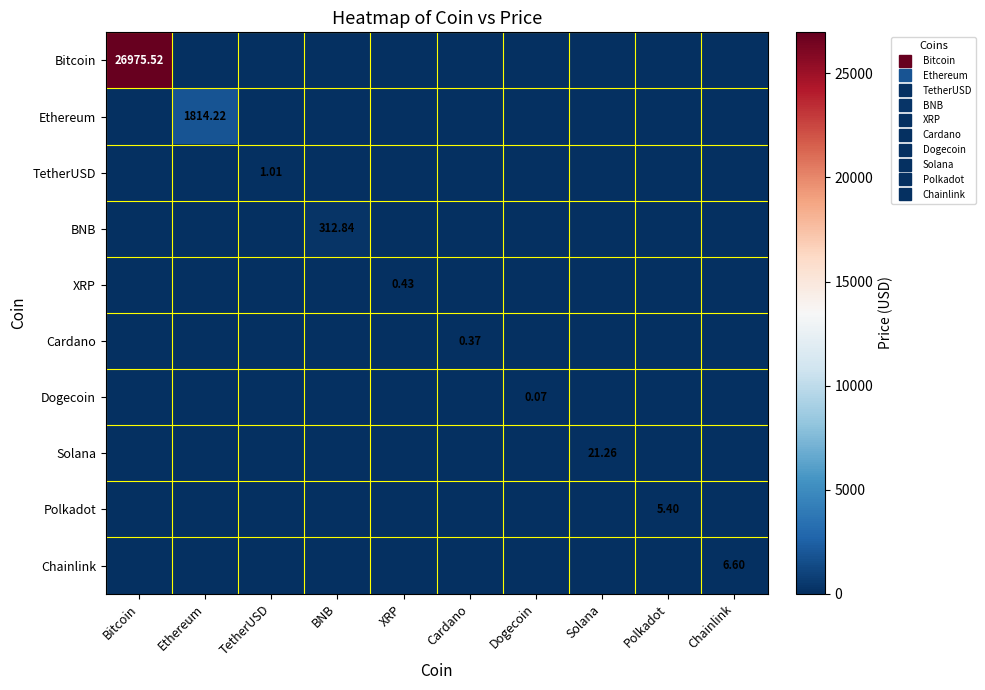

Is it true that BNB equals -105.9 at Solana?

False